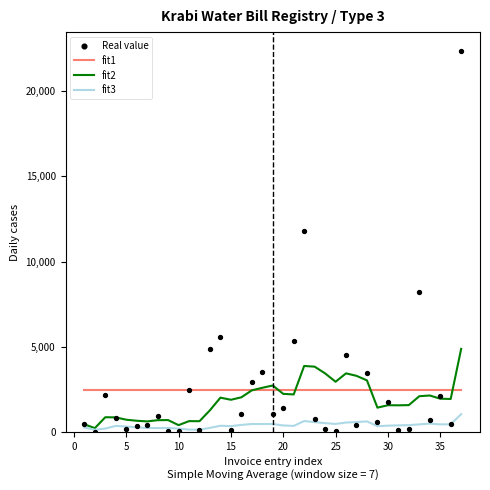

Which series contains the lowest Y value?

Real value